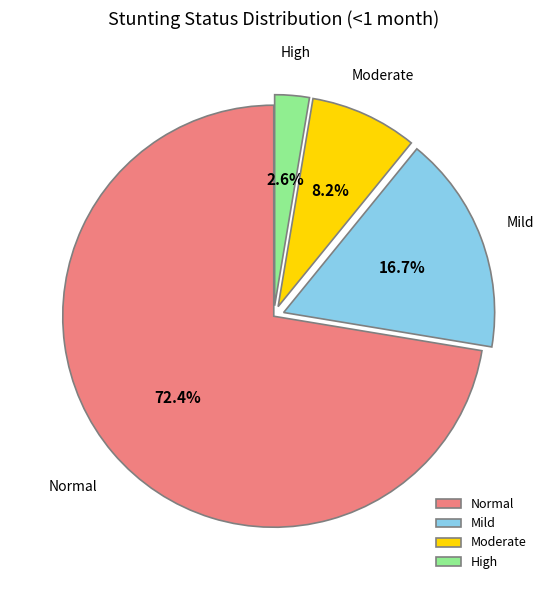

Does any single category account for the majority?

Yes